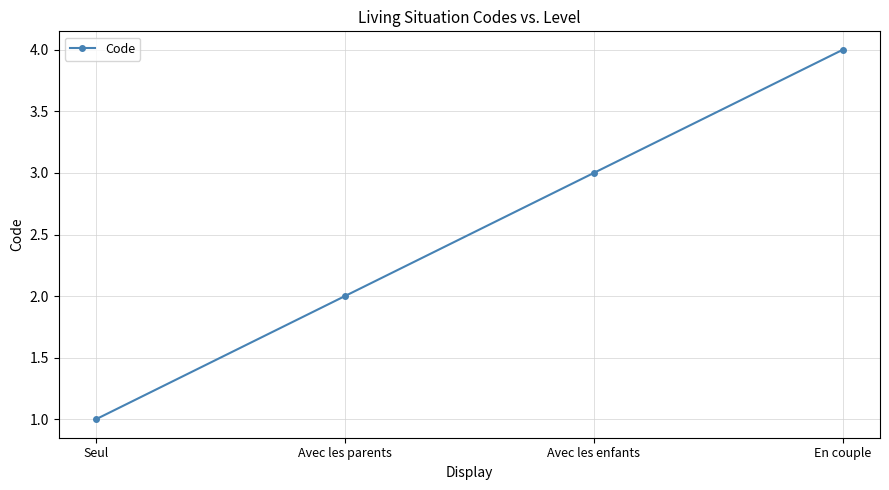

Rank the categories by value from highest to lowest.

En couple, Avec les enfants, Avec les parents, Seul